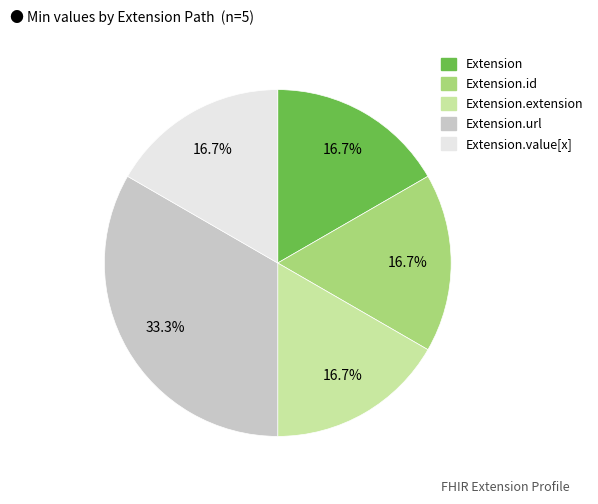

Does any single category account for the majority?

No